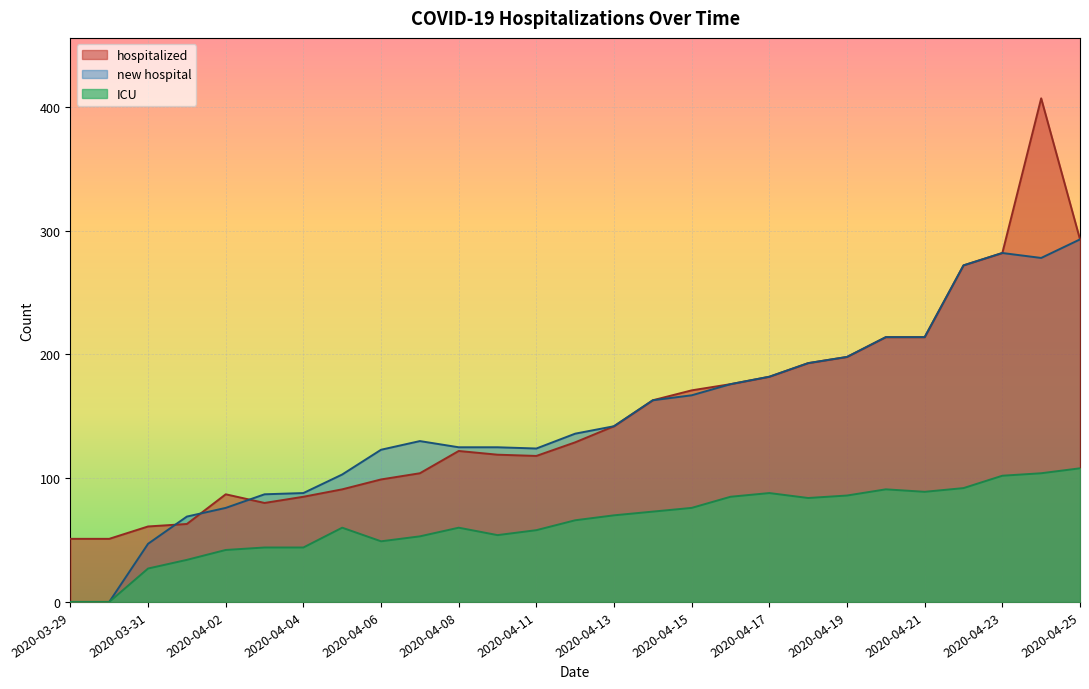

What is the spread (max minus min) of values at 2020-04-05?

43